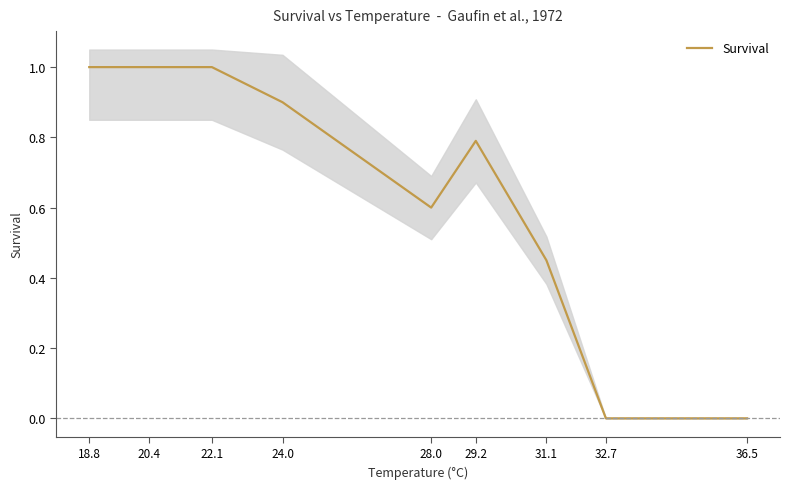

True or false: the data has more than 0 interior local peaks.

True